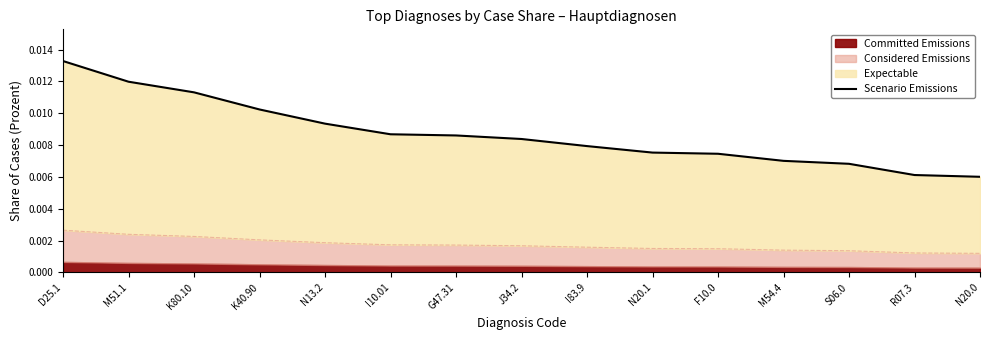

Does the chart display data point markers on the line(s)?

No